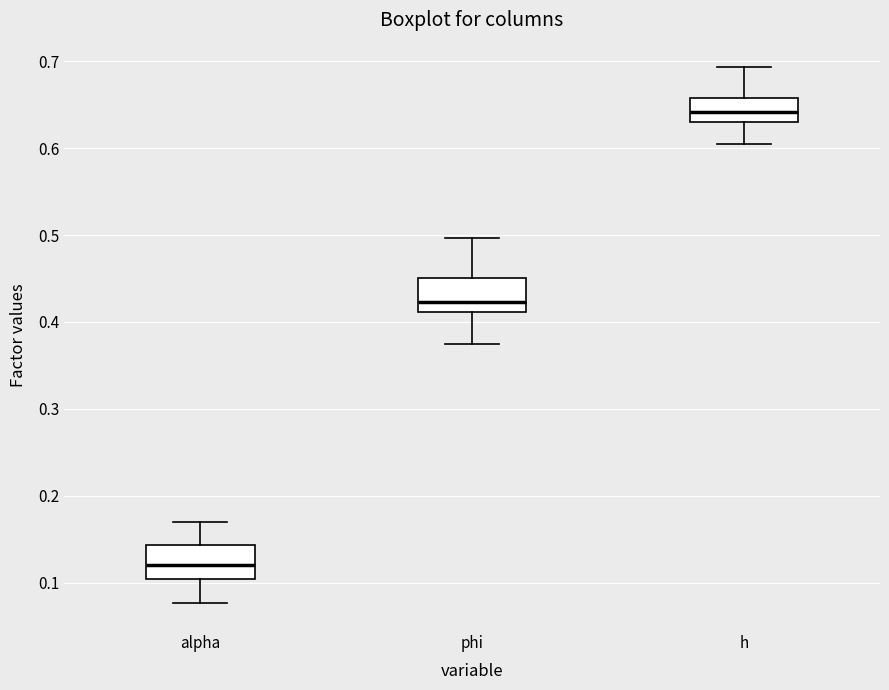

Where is the lower edge of the box for h on the y-axis? The values are not printed on the chart, so give them approximately, as read against the axis.

0.63